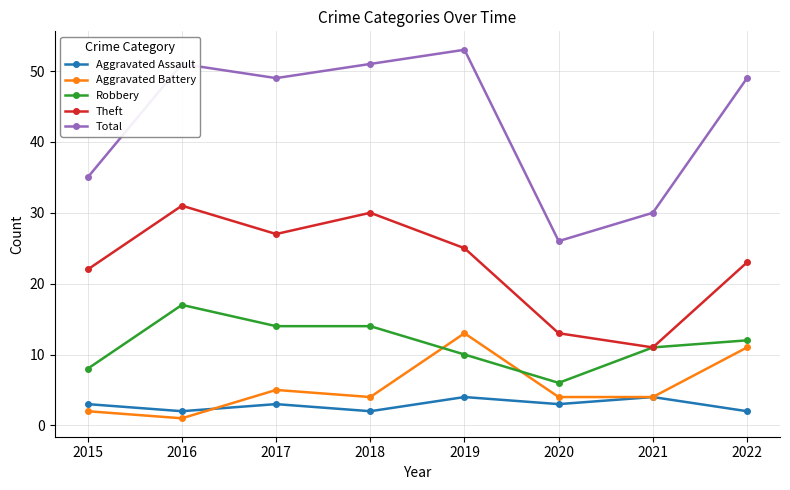

True or false: Total and Aggravated Battery cross at least once.

False